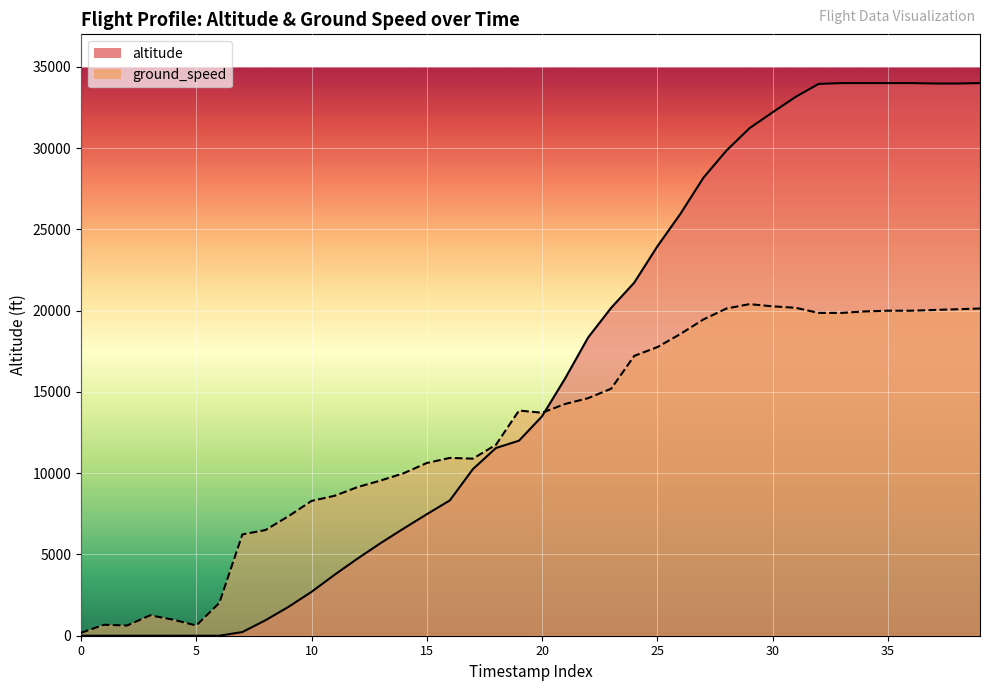

How many values in the altitude series exceed 13500?

19